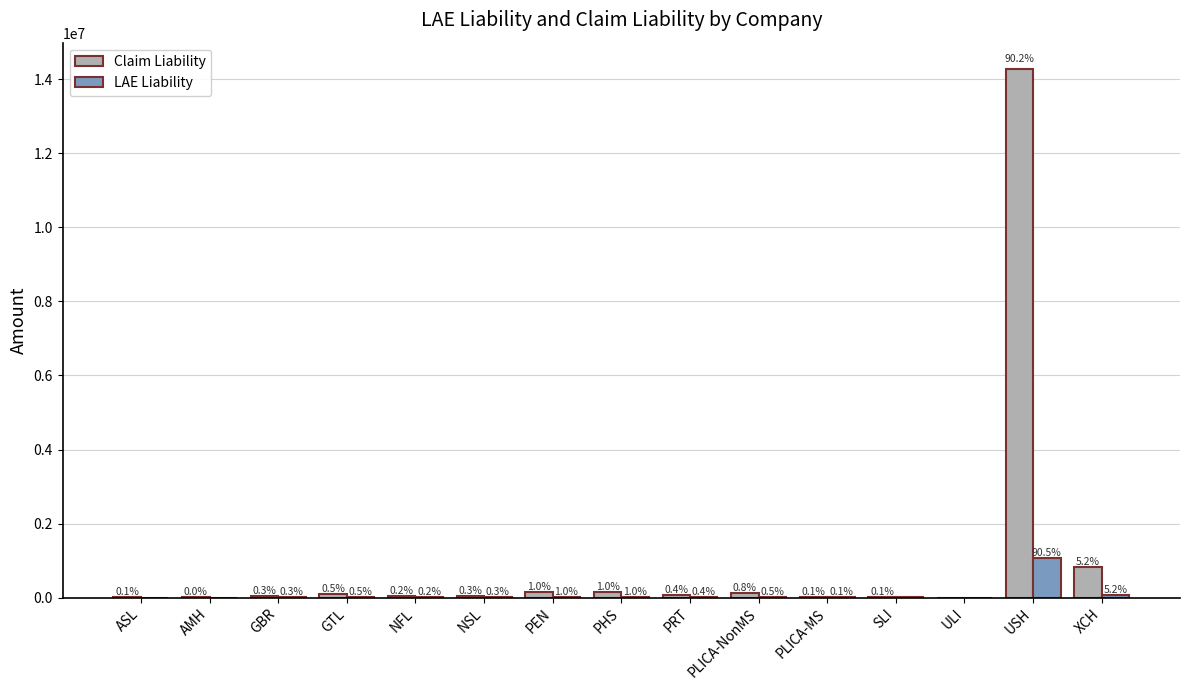

Between SLI and PLICA-MS, which is larger?

PLICA-MS